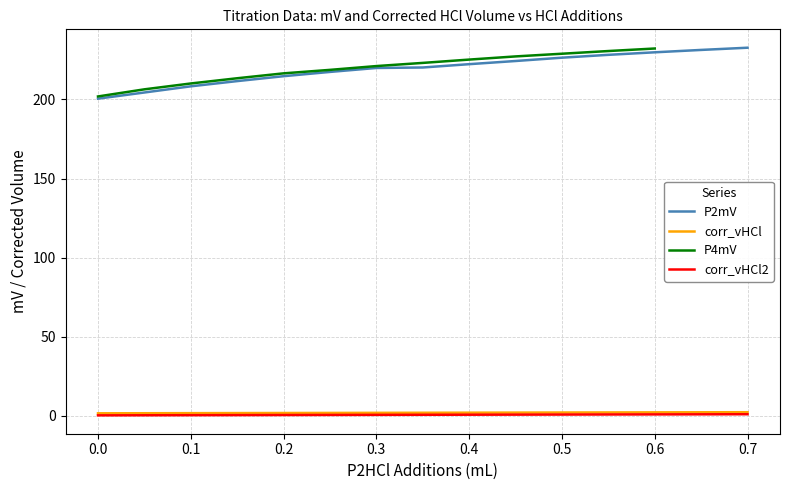

How many values in the P2mV series exceed 220?

8